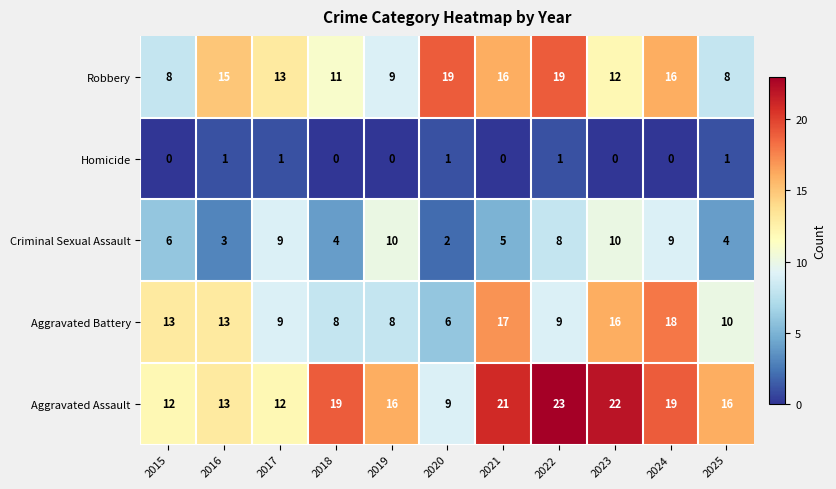

What is the spread (max minus min) of values at 2021?

21